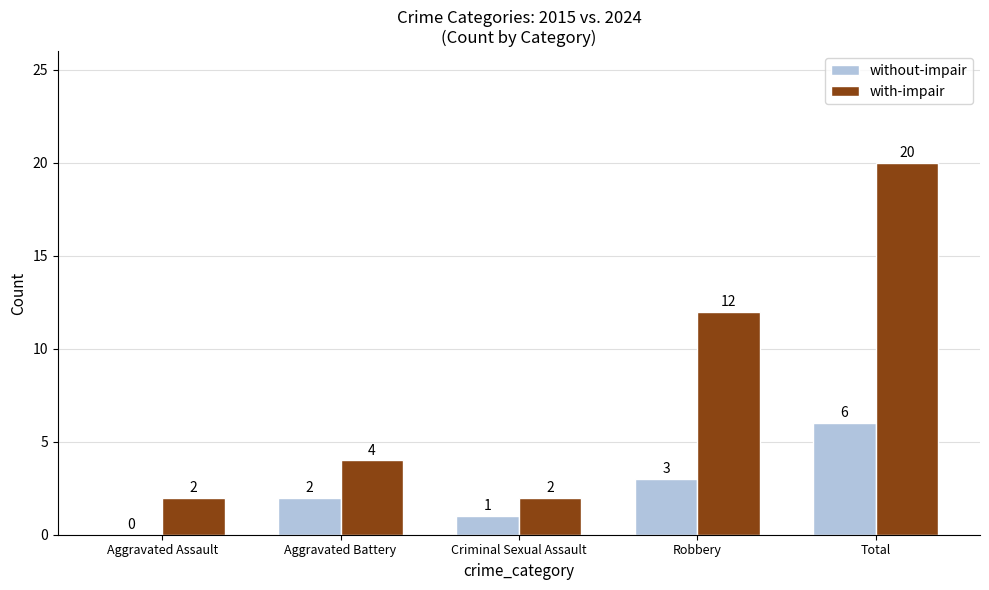

Count the number of data series in this chart.

2